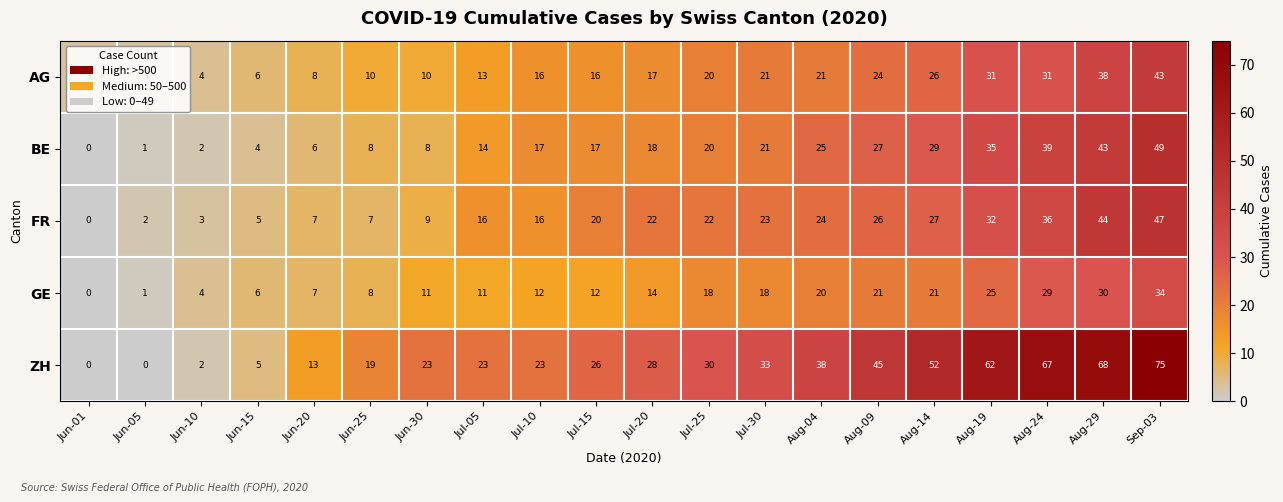

Which series has the largest range (max minus min)?

ZH